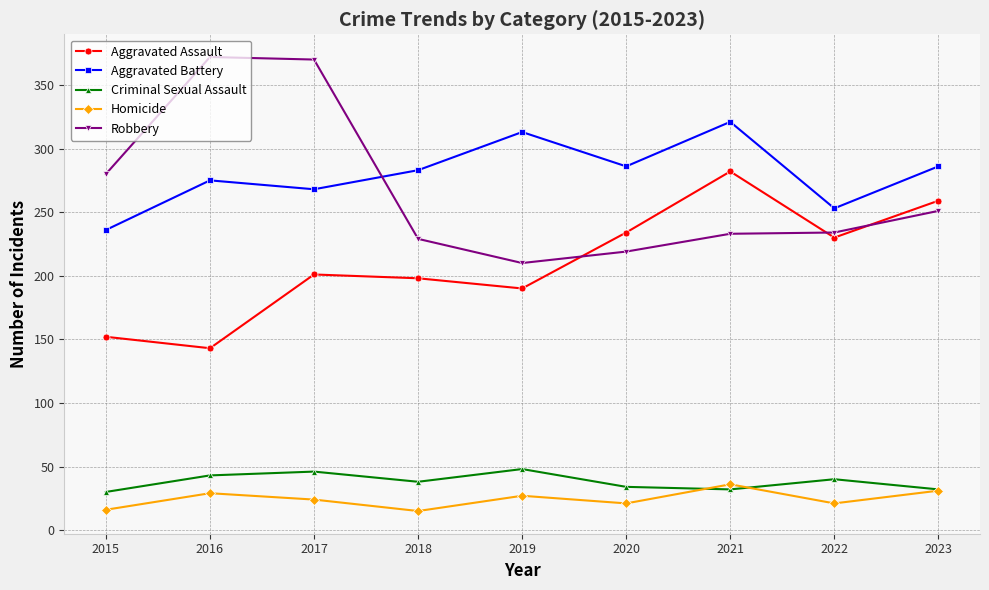

True or false: Homicide has a value of 15 at 2018.

True